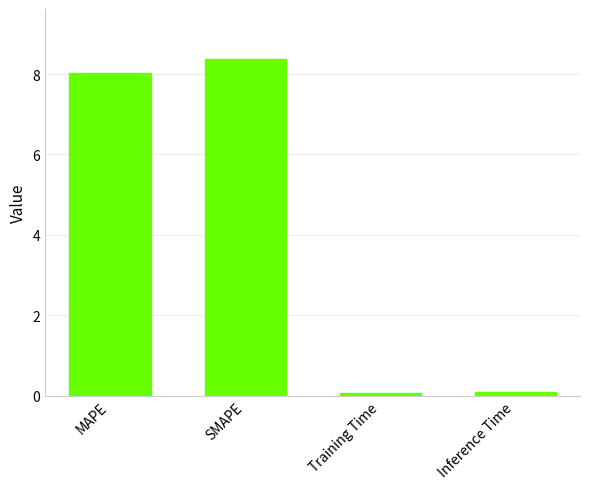

Count the number of values greater than 8.

2